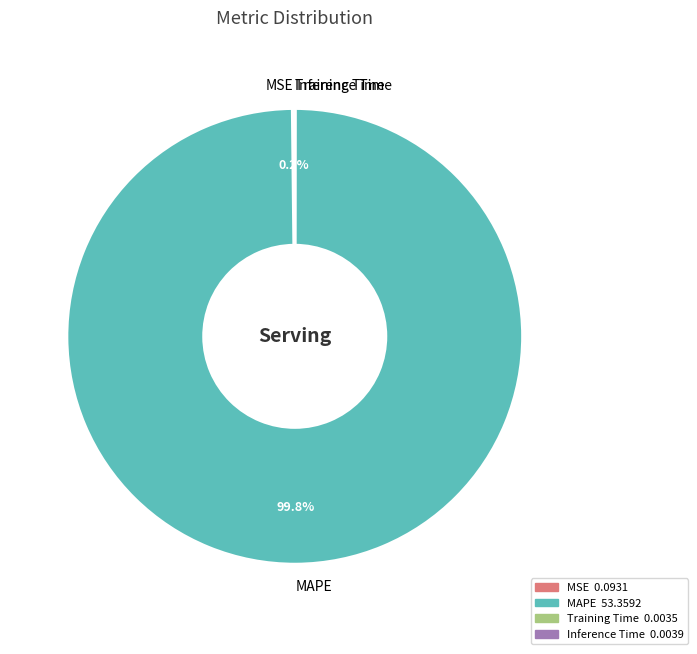

Which slice is the largest?

MAPE